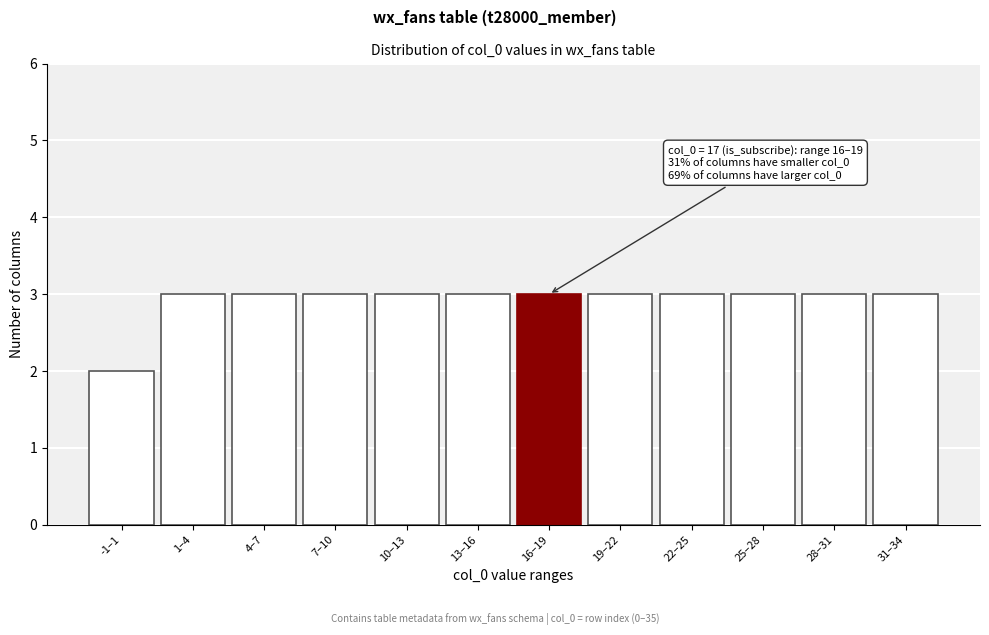

Reading right to left, extract all data points from this chart.

31–34=3	28–31=3	25–28=3	22–25=3	19–22=3	16–19=3	13–16=3	10–13=3	7–10=3	4–7=3	1–4=3	-1–1=2